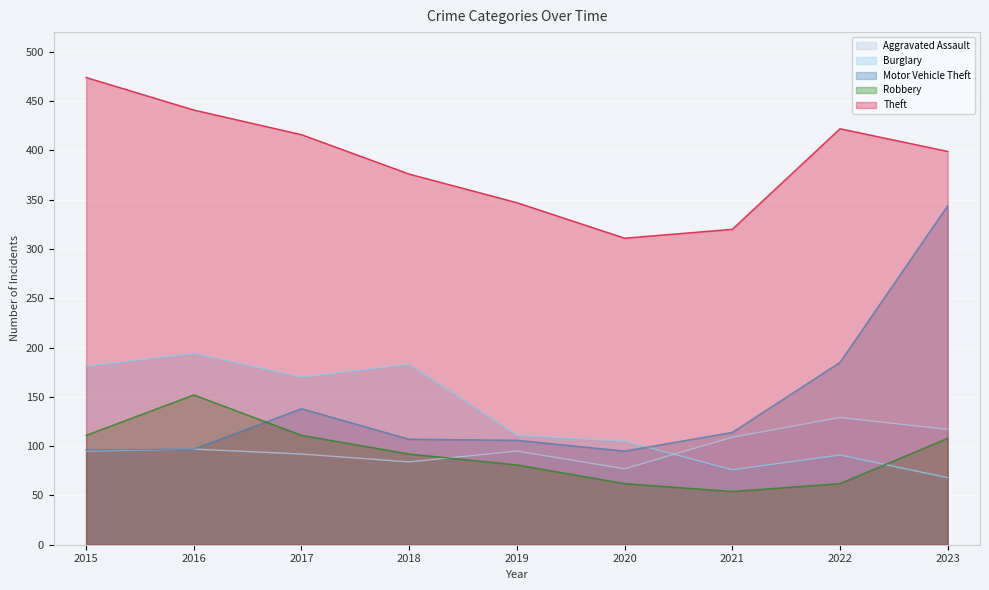

How many lines are shown in the chart?

5